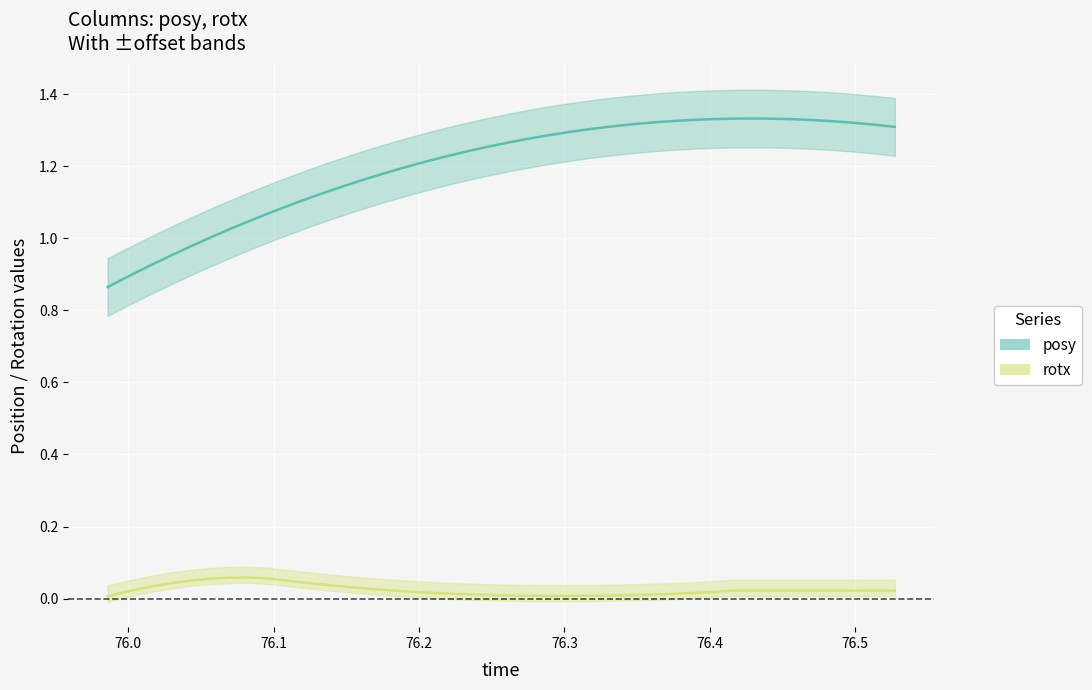

True or false: posy_line and rotx_line cross at least once.

False